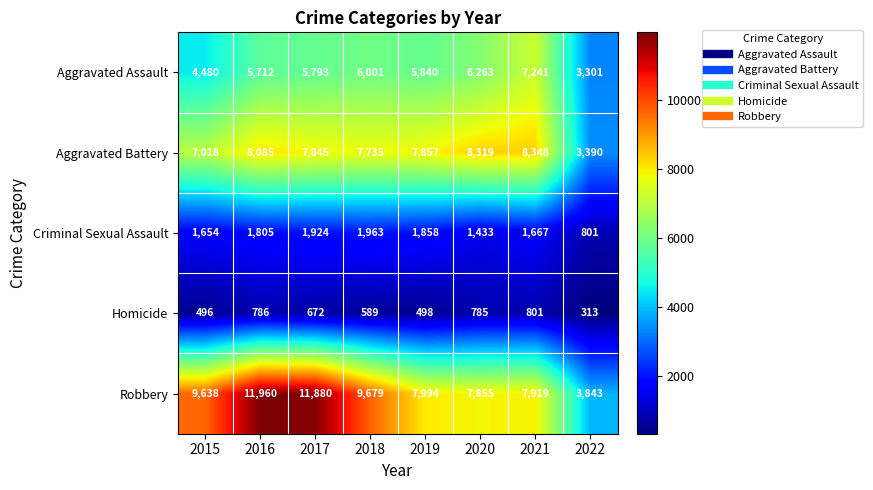

What is the minimum value for Aggravated Battery?

3390